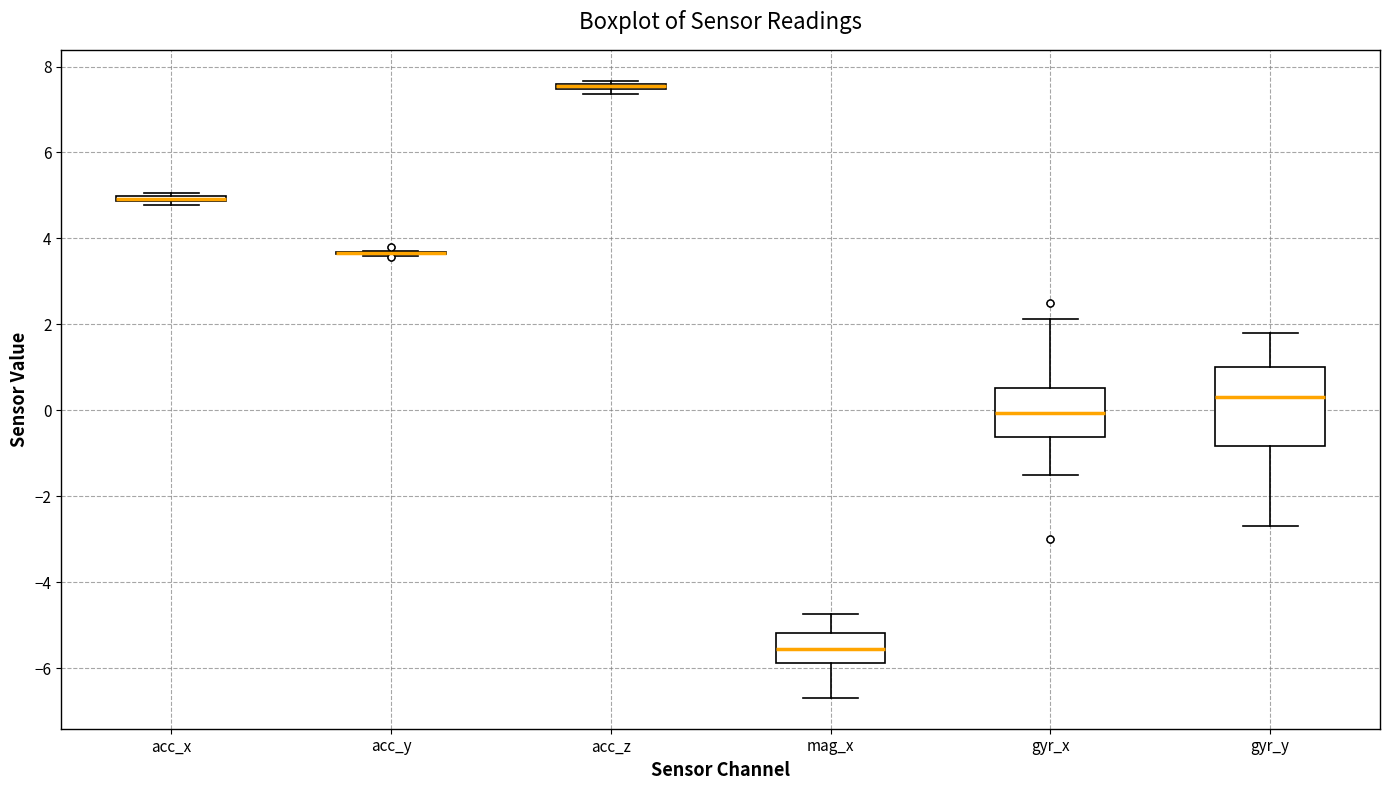

Which box is the tallest, from its lower edge to its upper edge?

gyr_y